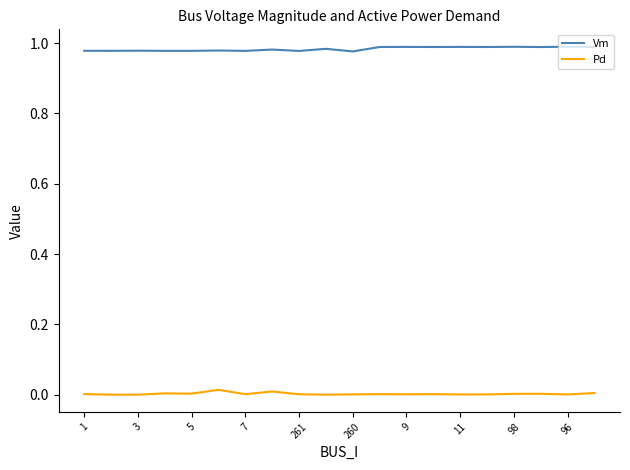

True or false: Pd and Vm intersect in this chart.

False